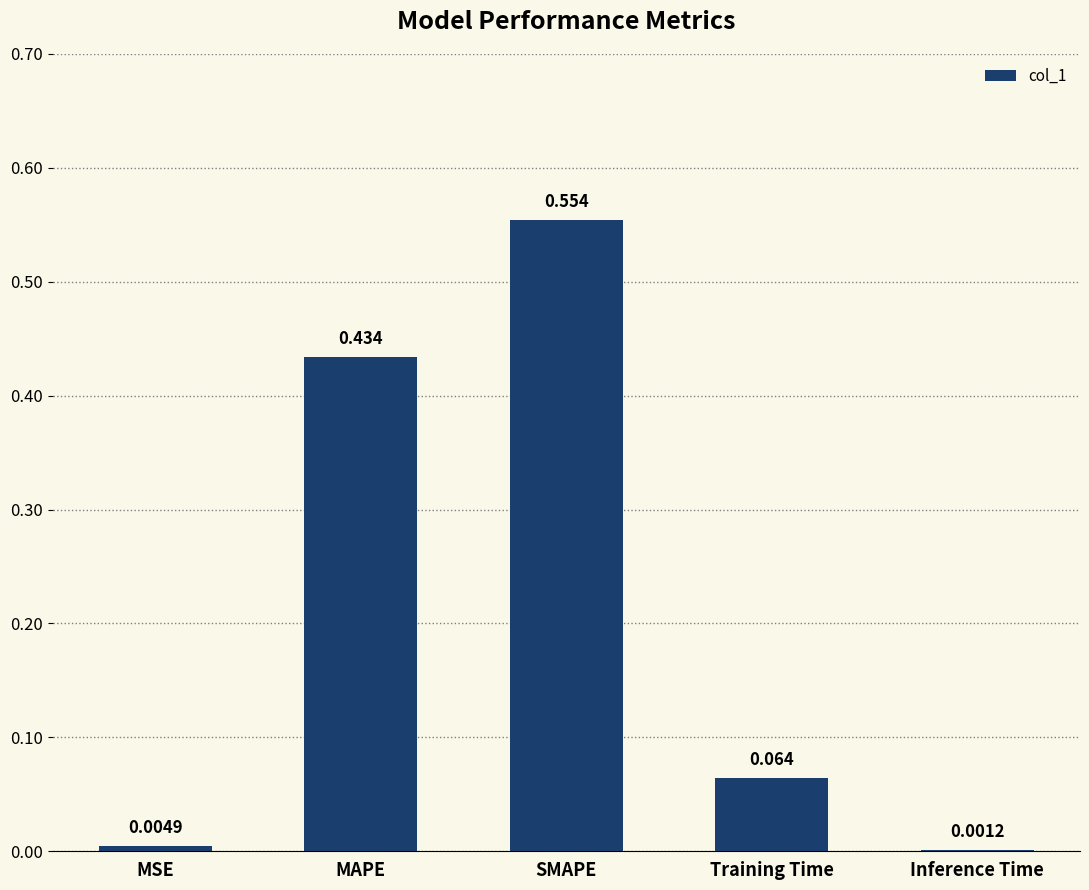

At which label is the value closest to 0?

Inference Time